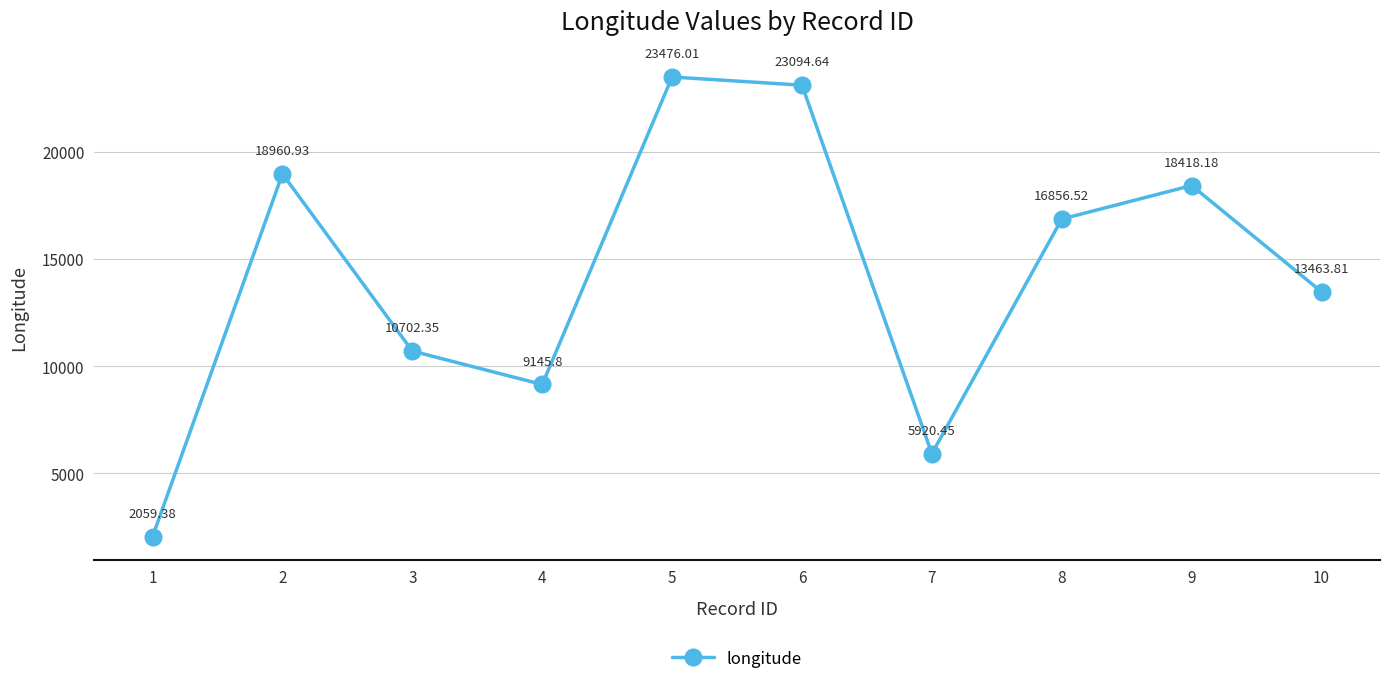

Count the number of categories in the chart.

10